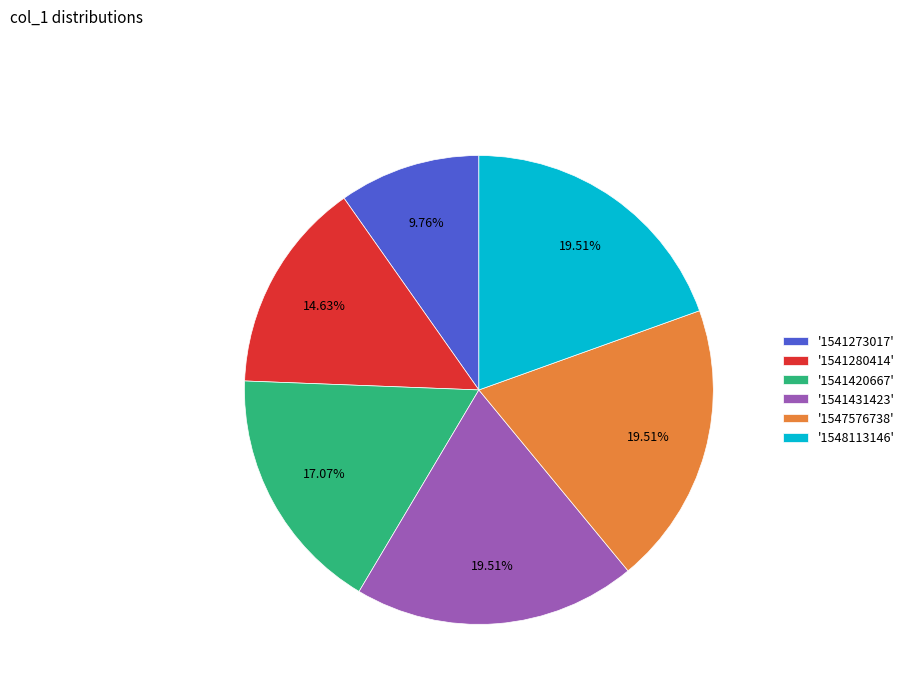

Is the sum of '1547576738' and '1541273017' greater than half?

No